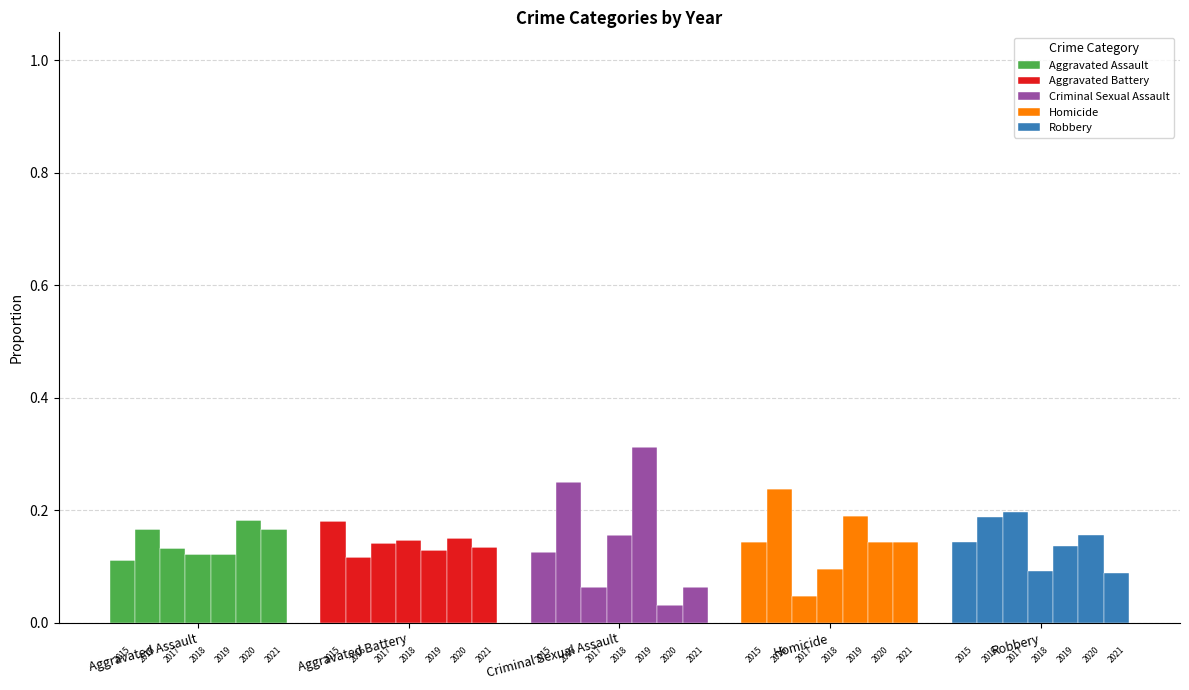

True or false: Aggravated Battery has a value of 0.2 at Aggravated Battery.

False